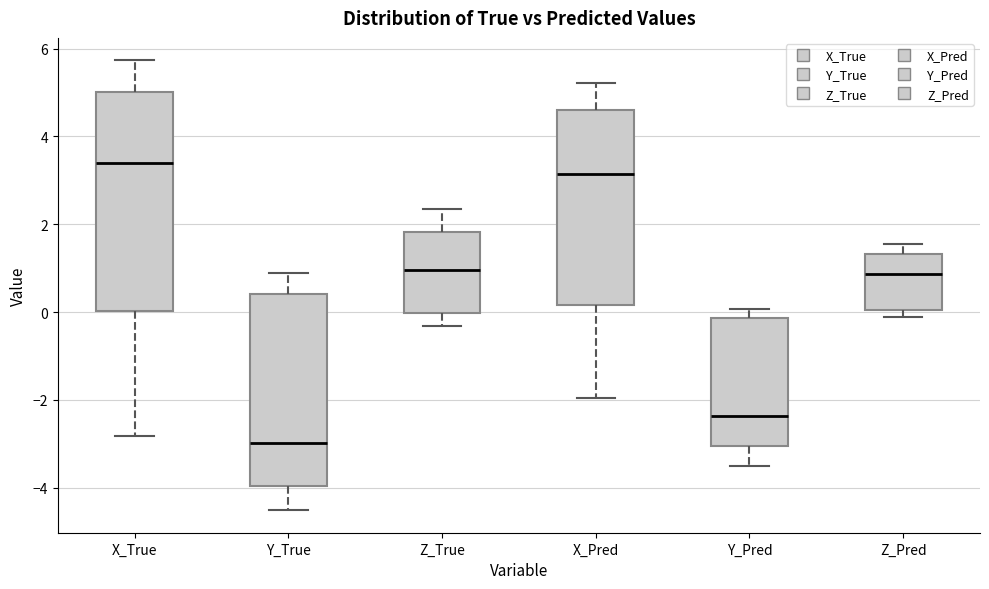

Where is the upper edge of the box for Z_True on the y-axis? The values are not printed on the chart, so give them approximately, as read against the axis.

1.8